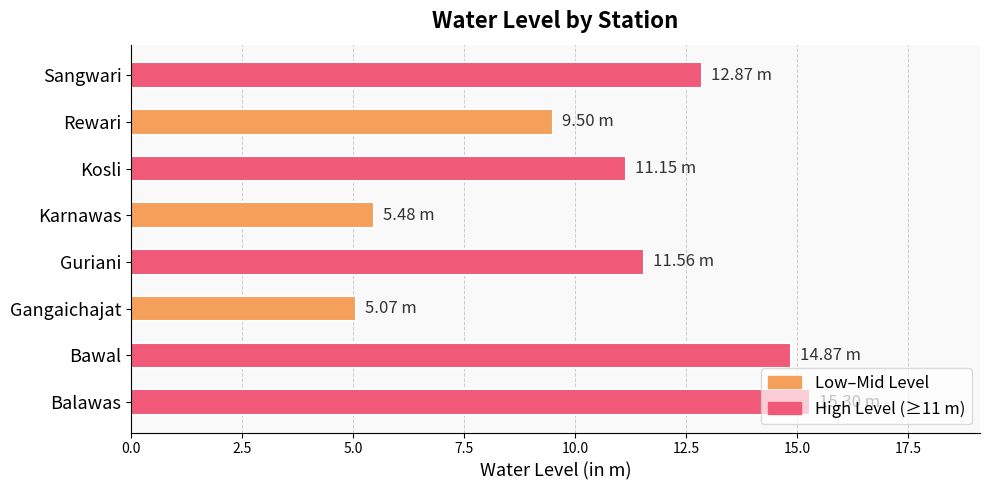

Which has a higher value, Guriani or Balawas?

Balawas